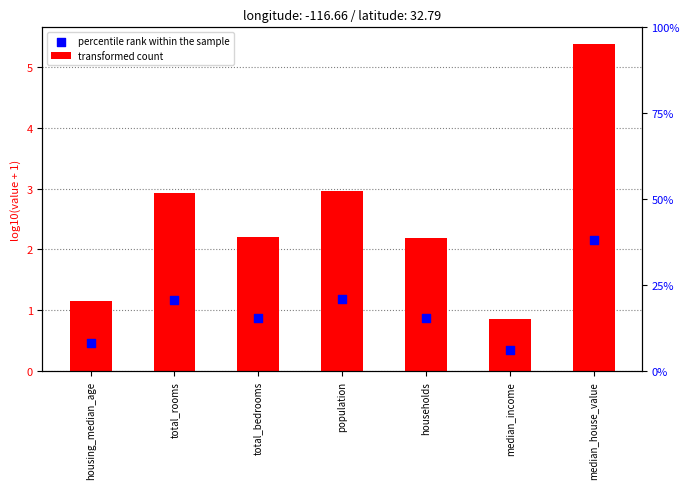

Is the value of percentile rank within the sample at median_income greater than the value of transformed count at housing_median_age?

No